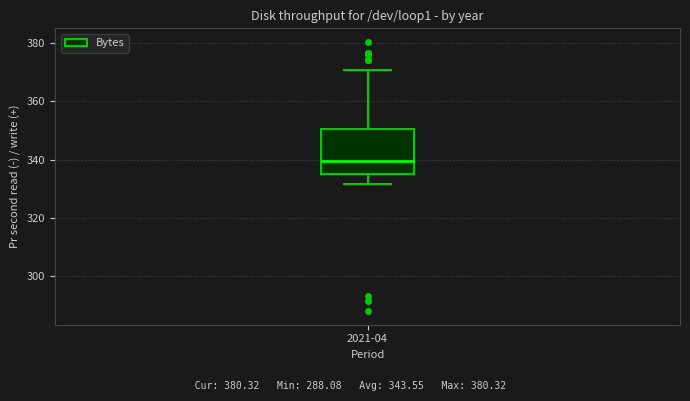

Read this box plot against the y-axis: the position of the median line, the range covered by the box, and the ends of both whiskers. The values are not printed on the chart, so give them approximately, as read against the axis.

median 340, box 336 to 350, whiskers 332 to 370